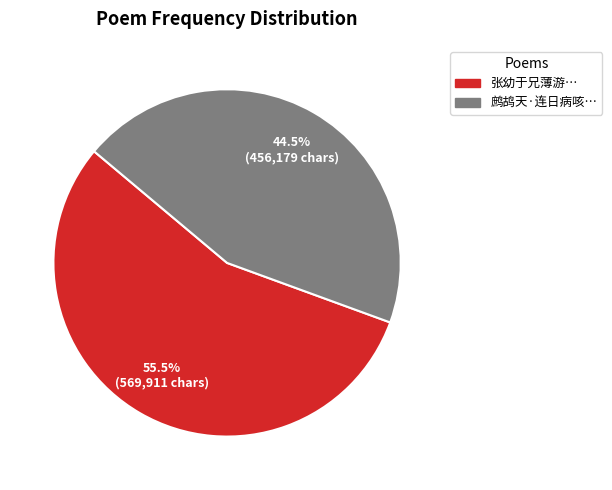

Is there any slice that represents more than half of the pie?

Yes